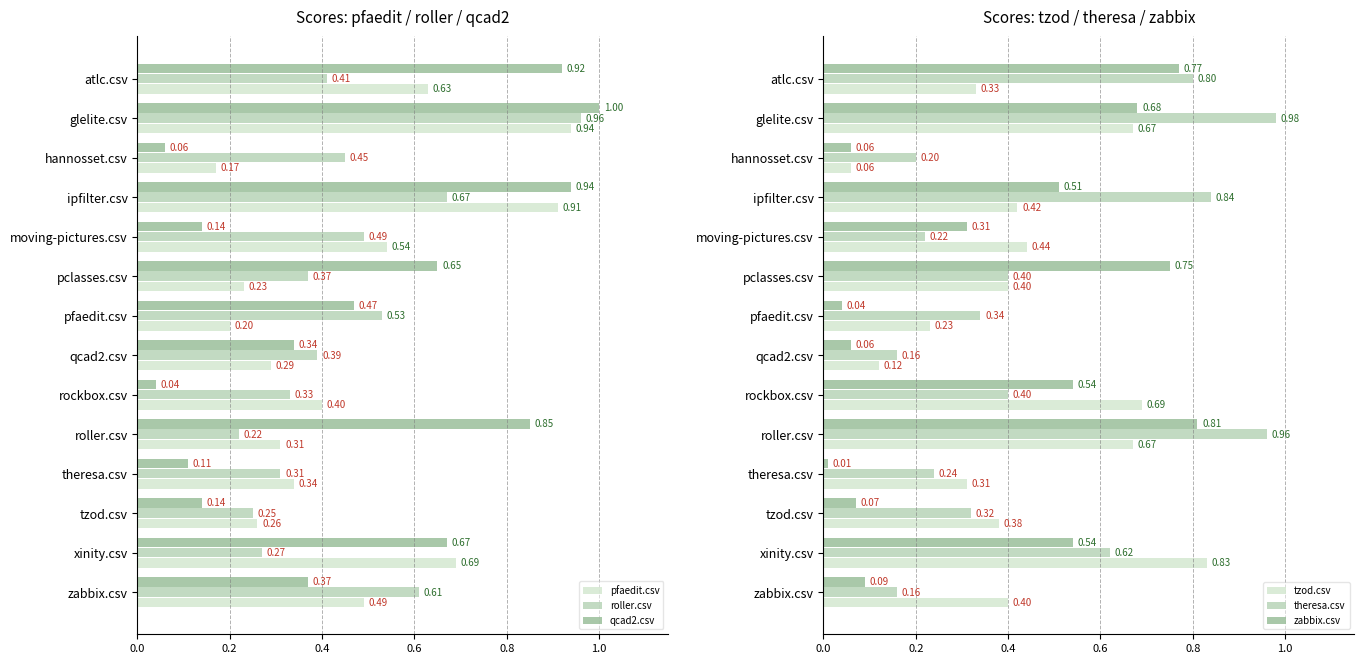

Reading right to left, list all the values displayed in this chart.

pfaedit.csv: 0.5	0.7	0.3	0.3	0.3	0.4	0.3	0.2	0.2	0.5	0.9	0.2	0.9	0.6
roller.csv: 0.6	0.3	0.2	0.3	0.2	0.3	0.4	0.5	0.4	0.5	0.7	0.5	1.0	0.4
qcad2.csv: 0.4	0.7	0.1	0.1	0.8	0.0	0.3	0.5	0.7	0.1	0.9	0.1	1.0	0.9
tzod.csv: 0.4	0.8	0.4	0.3	0.7	0.7	0.1	0.2	0.4	0.4	0.4	0.1	0.7	0.3
theresa.csv: 0.2	0.6	0.3	0.2	1.0	0.4	0.2	0.3	0.4	0.2	0.8	0.2	1.0	0.8
zabbix.csv: 0.1	0.5	0.1	0.0	0.8	0.5	0.1	0.0	0.8	0.3	0.5	0.1	0.7	0.8